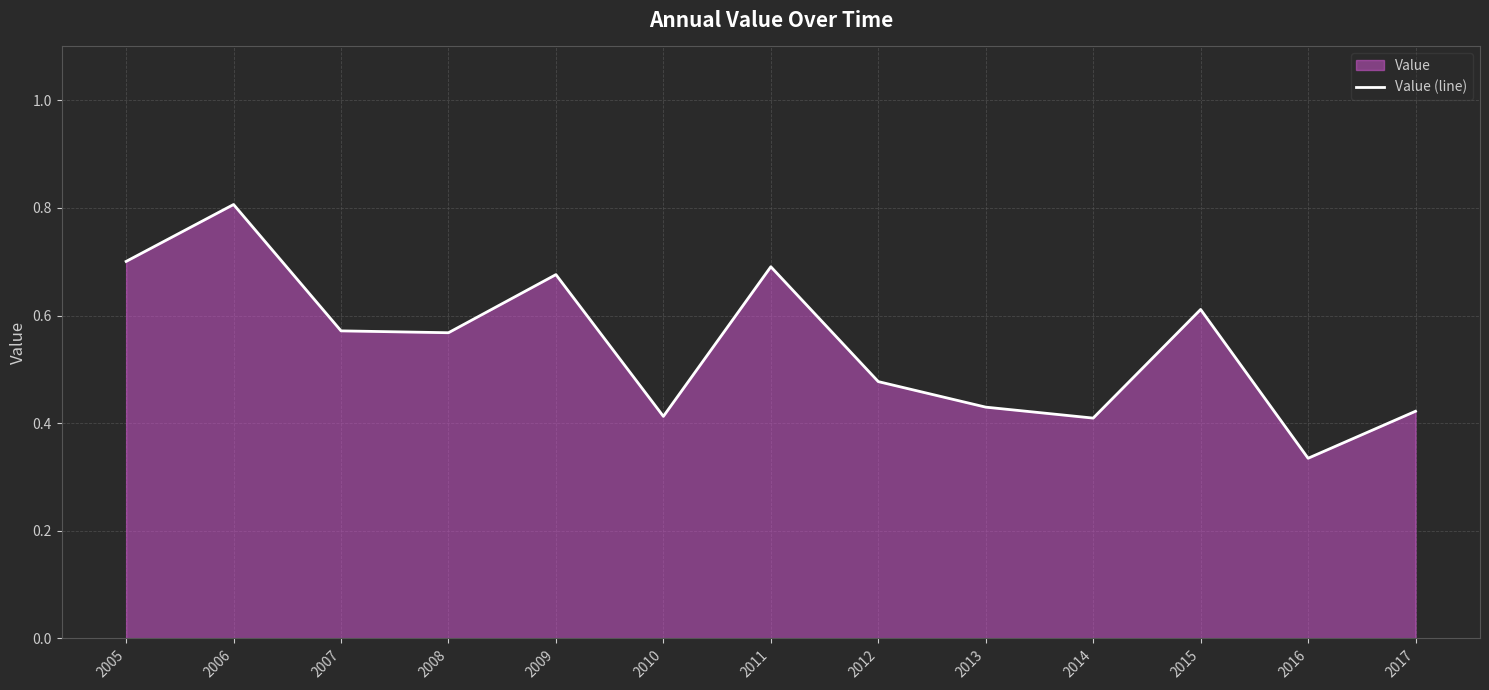

Rank the categories by value from lowest to highest.

2016, 2014, 2010, 2017, 2013, 2012, 2008, 2007, 2015, 2009, 2011, 2005, 2006